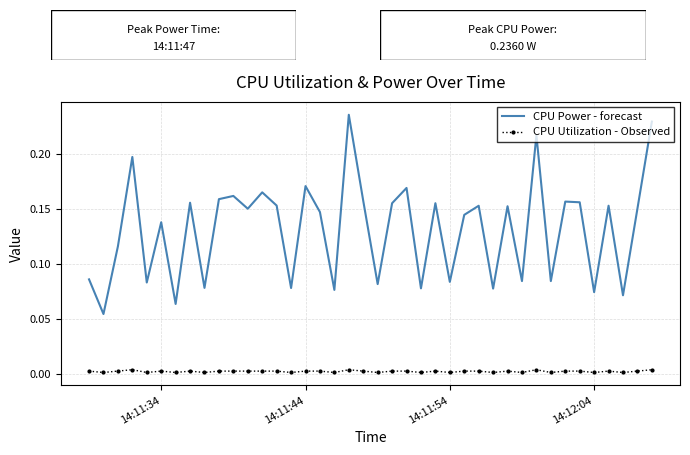

True or false: CPU Utilization - Observed and CPU Power - forecast intersect in this chart.

False